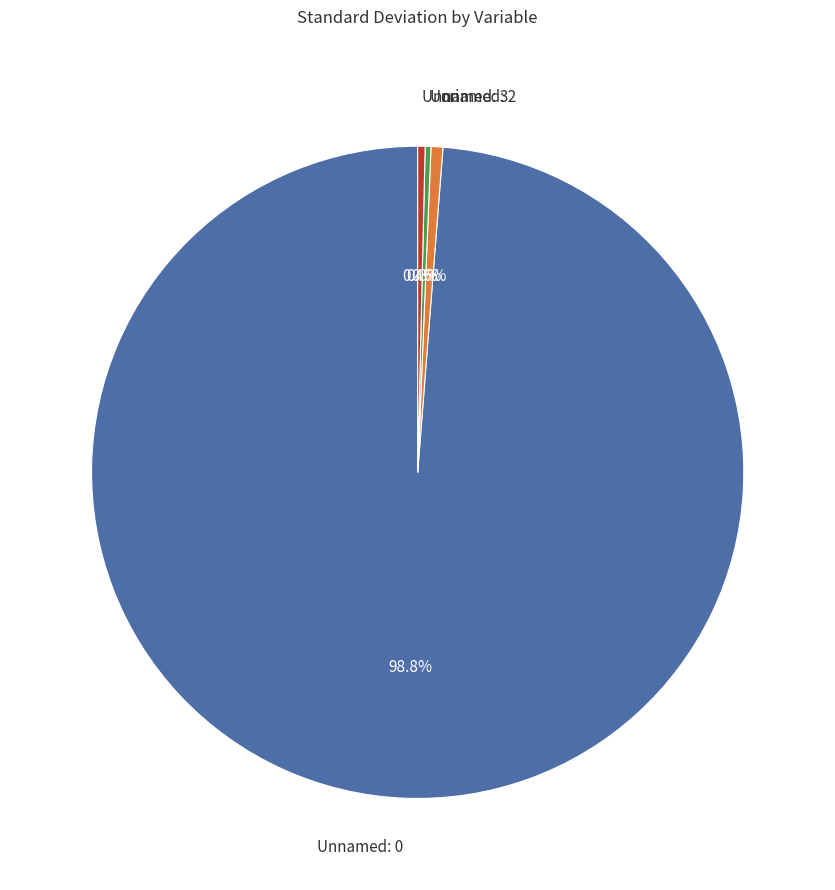

How many segments does this pie chart have?

4